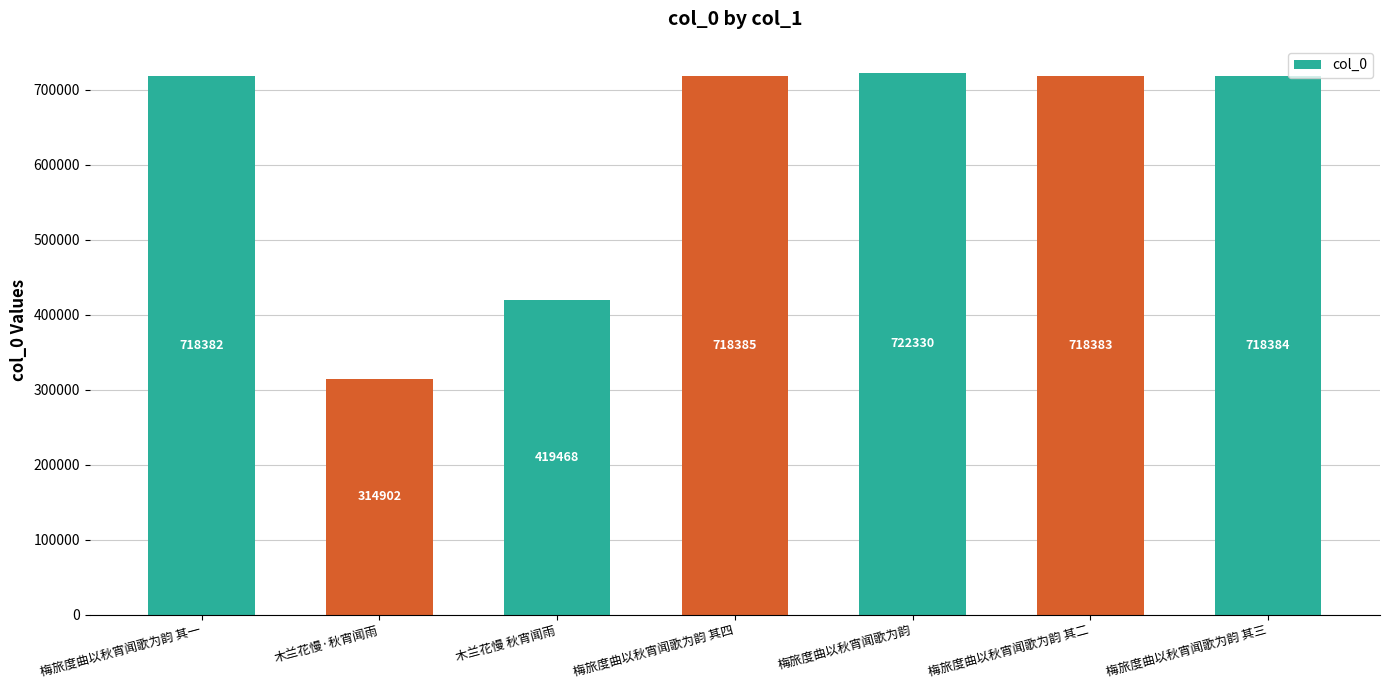

Reading left to right, list all the values displayed in this chart.

梅旅度曲以秋宵闻歌为韵 其一=718382	木兰花慢·秋宵闻雨=314902	木兰花慢 秋宵闻雨=419468	梅旅度曲以秋宵闻歌为韵 其四=718385	梅旅度曲以秋宵闻歌为韵=722330	梅旅度曲以秋宵闻歌为韵 其二=718383	梅旅度曲以秋宵闻歌为韵 其三=718384